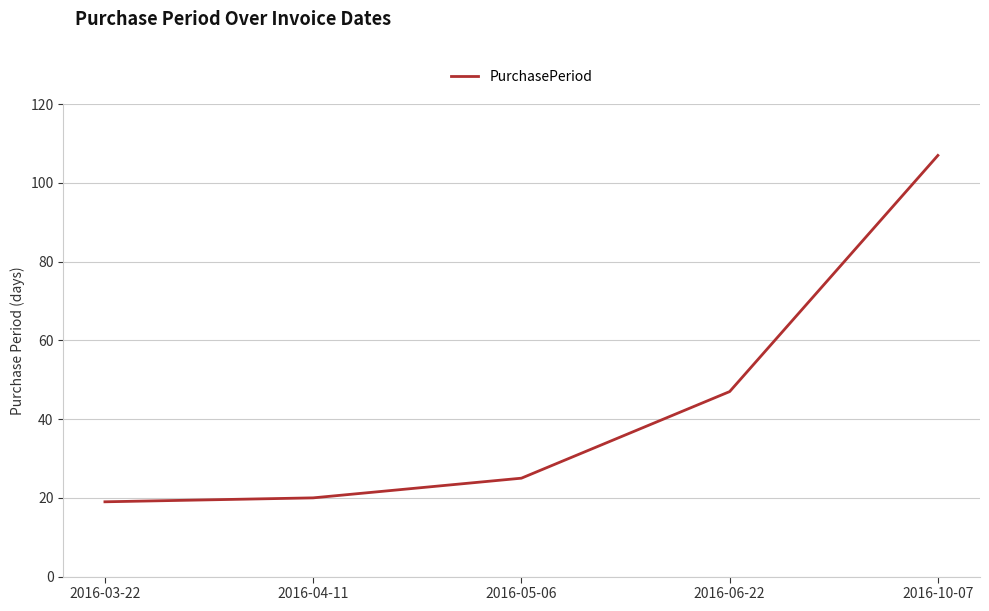

Is it true that the value at 2016-04-11 is 20?

True